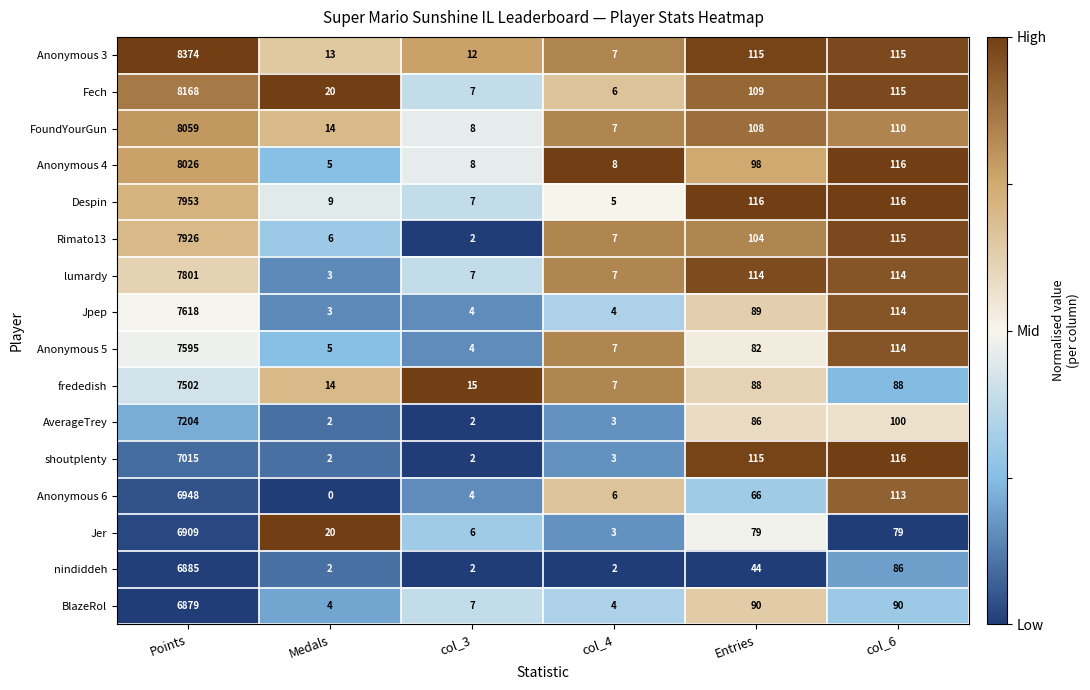

What is the spread (max minus min) of values at col_6?

37